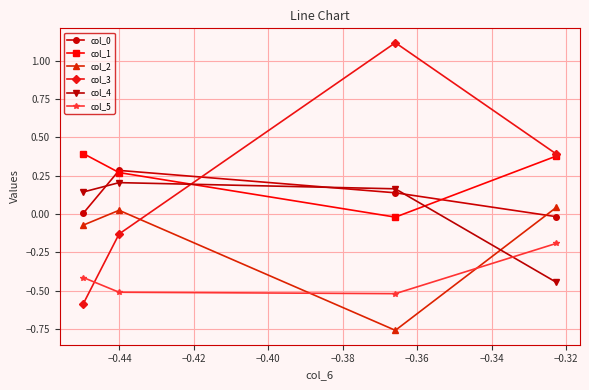

How many data points does each series have?

4